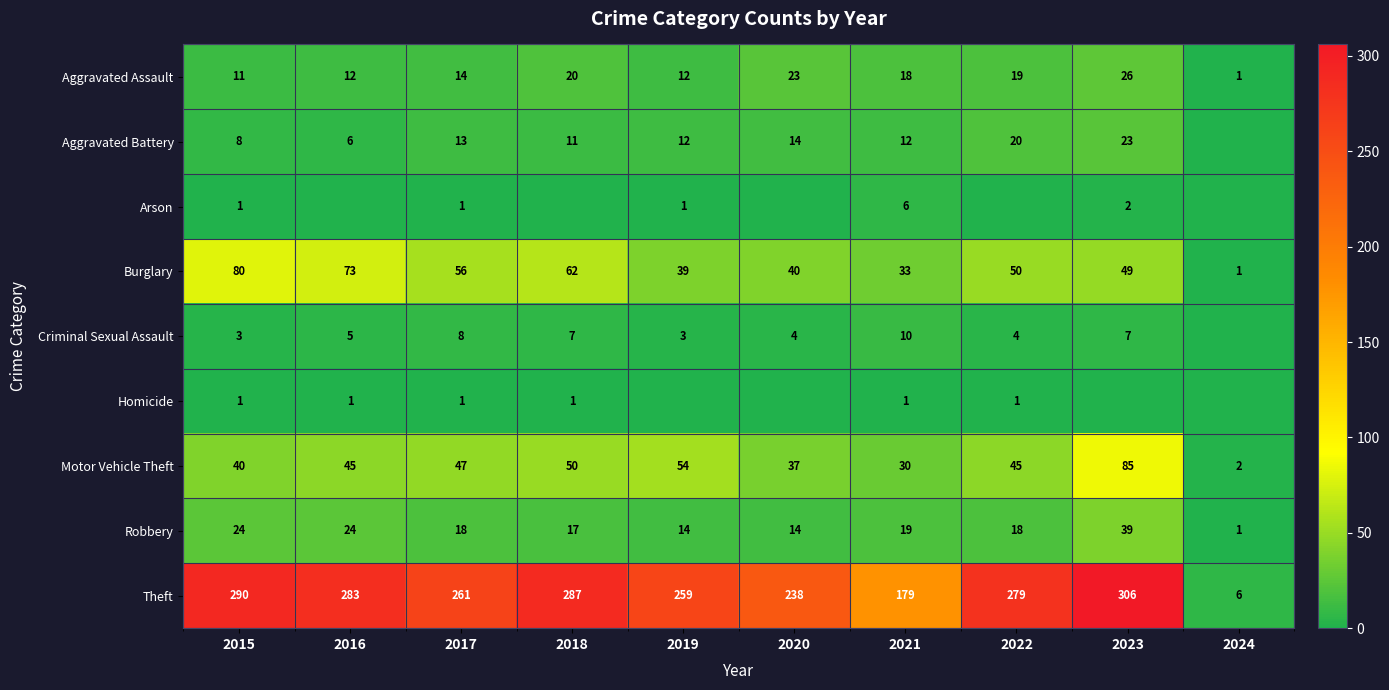

What is the sum of the Robbery values at 2015 and 2016?

48